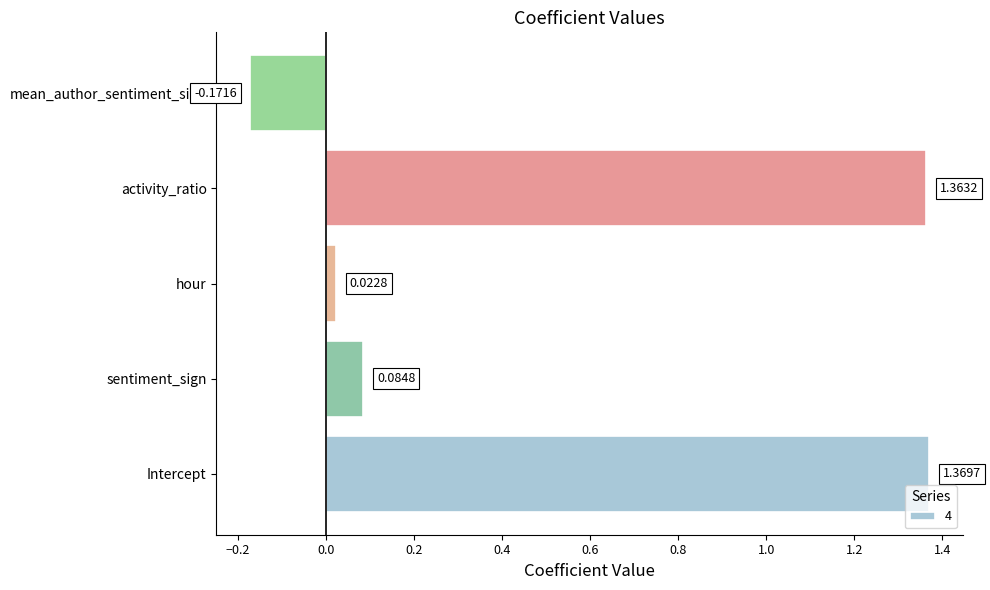

What is the sum of all values?

2.7